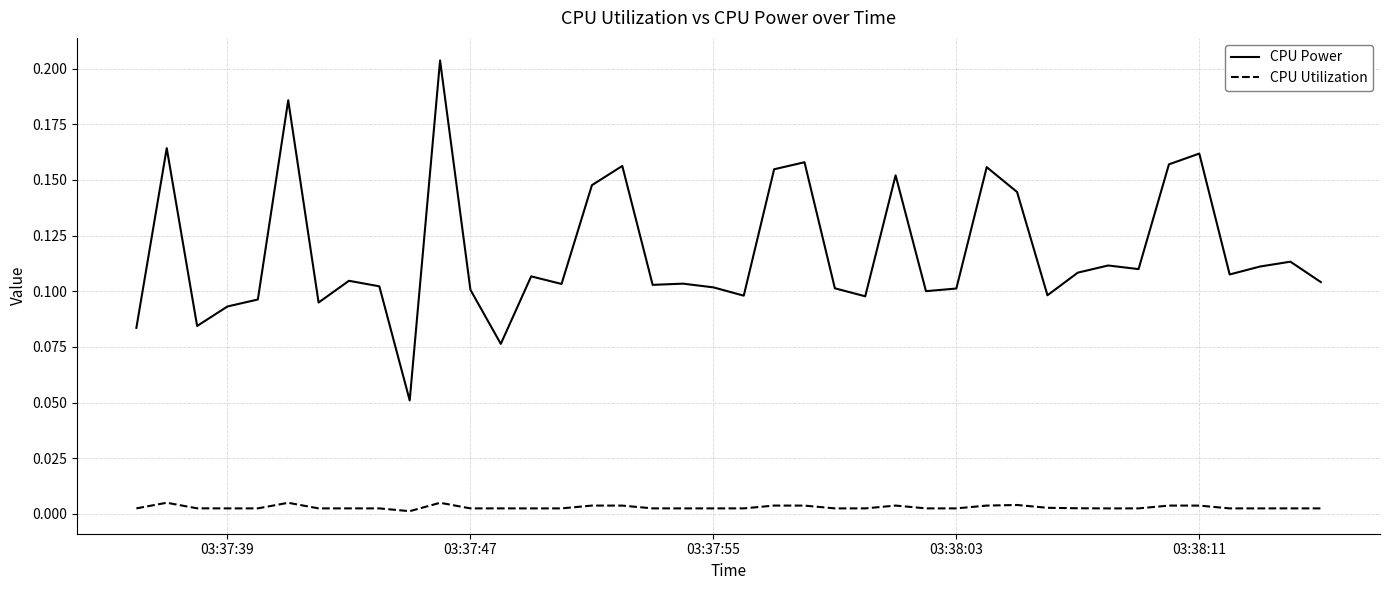

True or false: CPU Power and CPU Utilization cross at least once.

False